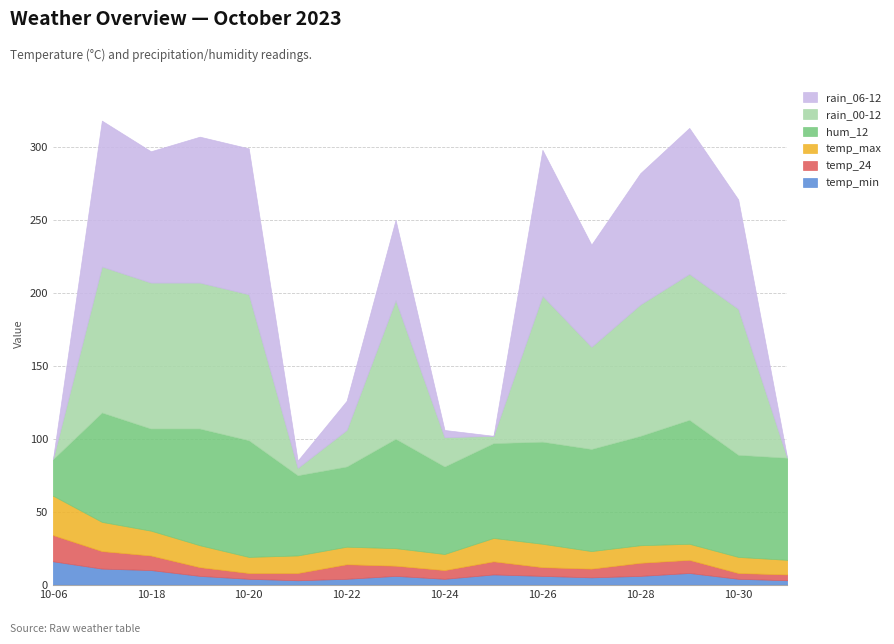

Does the chart display data point markers on the line(s)?

No